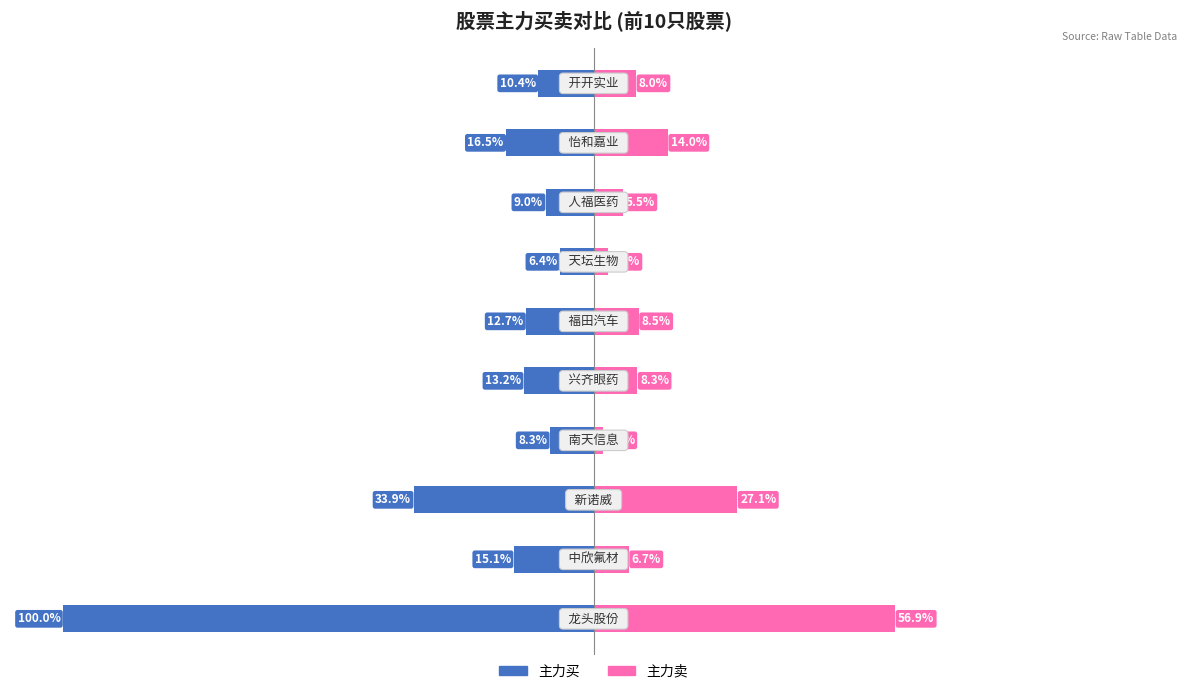

Reading right to left, list all the values displayed in this chart.

主力买: 10.4	16.5	9.0	6.4	12.7	13.2	8.3	33.9	15.1	100.0
主力卖: 8.0	14.0	5.5	2.7	8.5	8.3	1.8	27.1	6.7	56.9